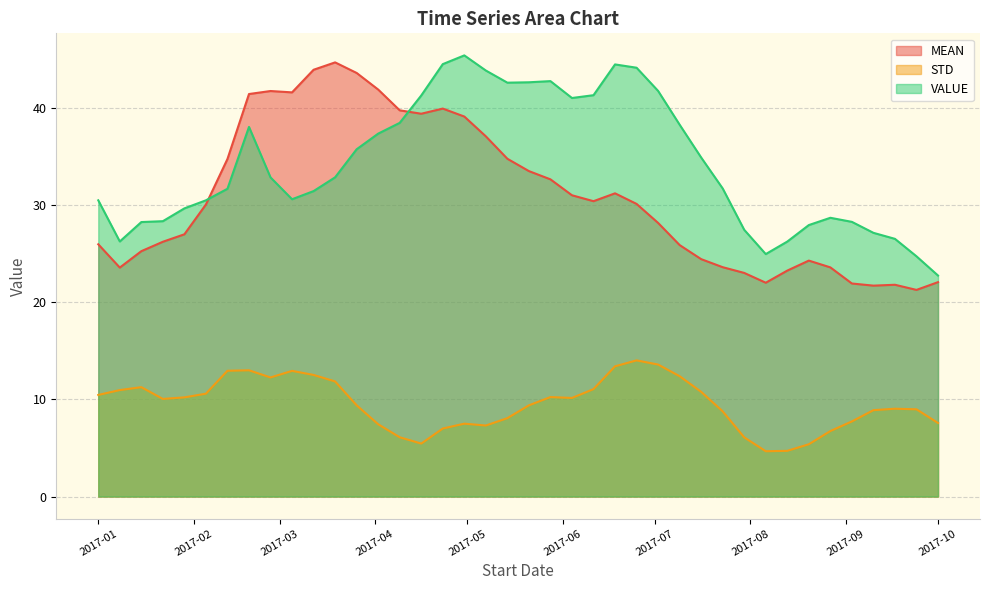

Where is the first local maximum for STD?

2017-01-15